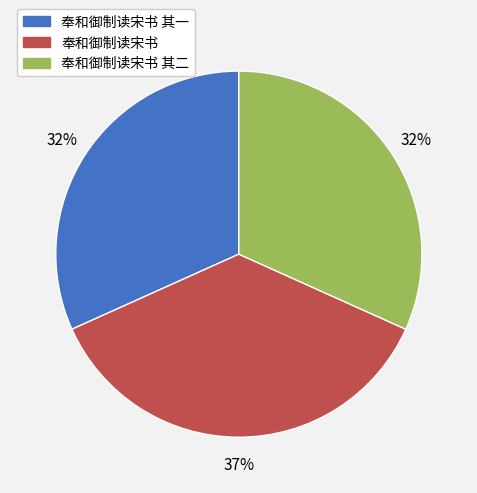

Is there a majority slice in this chart?

No